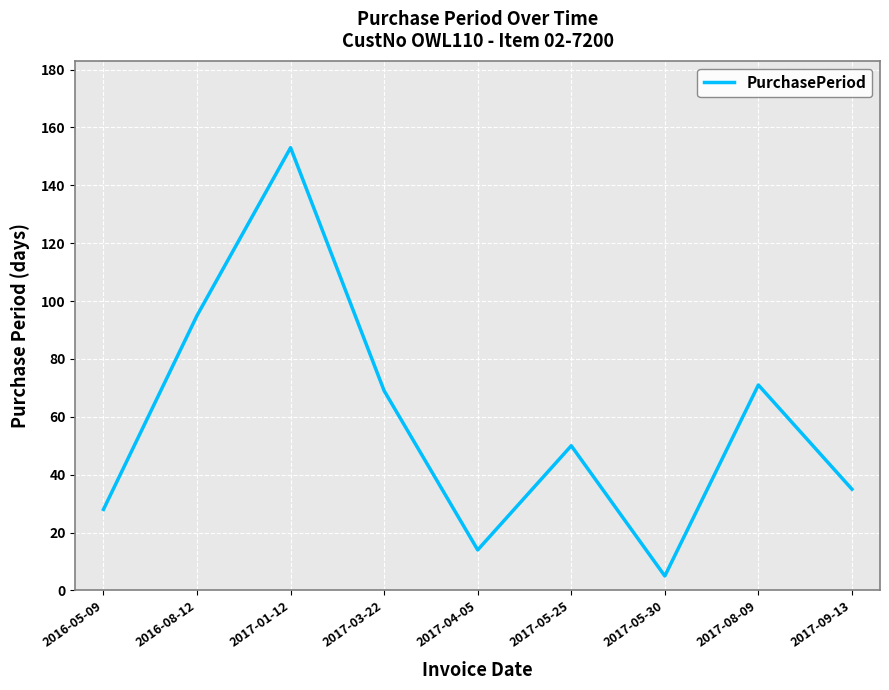

The chart shows a value of 26 at 2017-08-09. True or false?

False